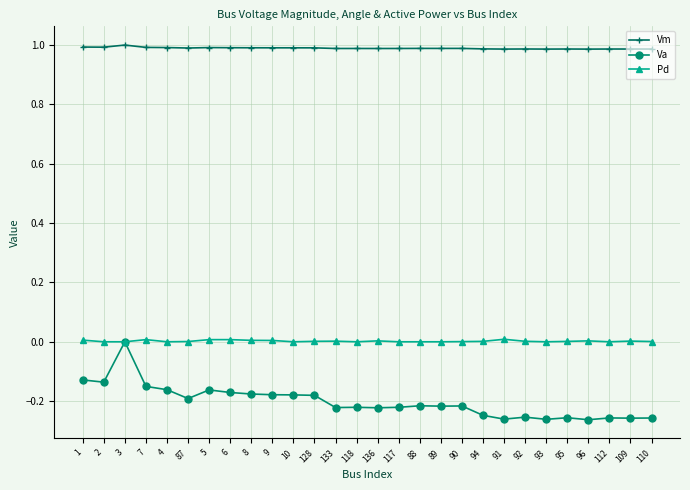

Where is the first local maximum for Va?

3